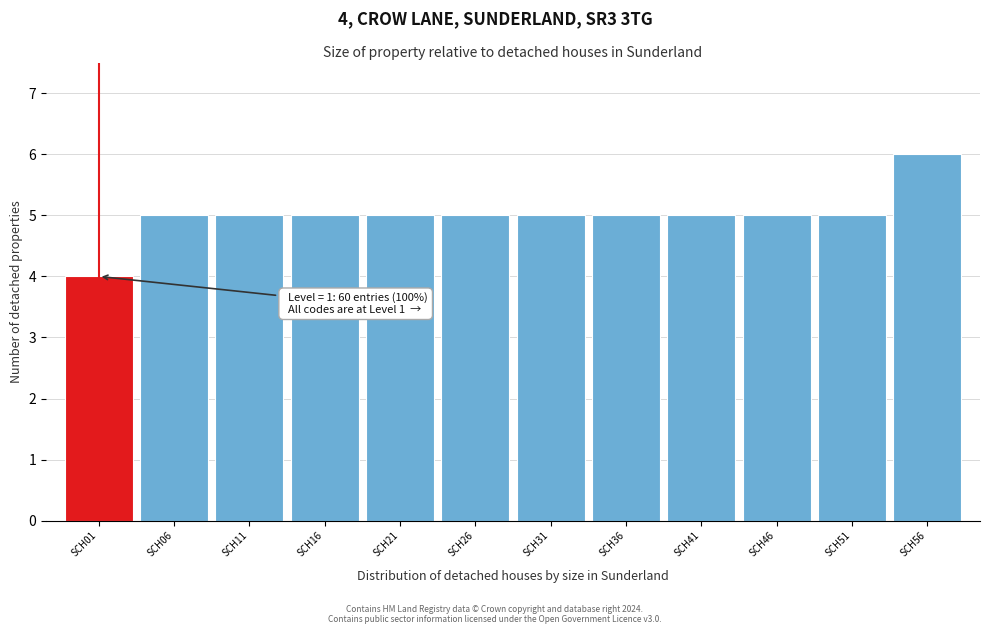

Reading left to right, extract all data points from this chart.

SCH01=4	SCH06=5	SCH11=5	SCH16=5	SCH21=5	SCH26=5	SCH31=5	SCH36=5	SCH41=5	SCH46=5	SCH51=5	SCH56=6